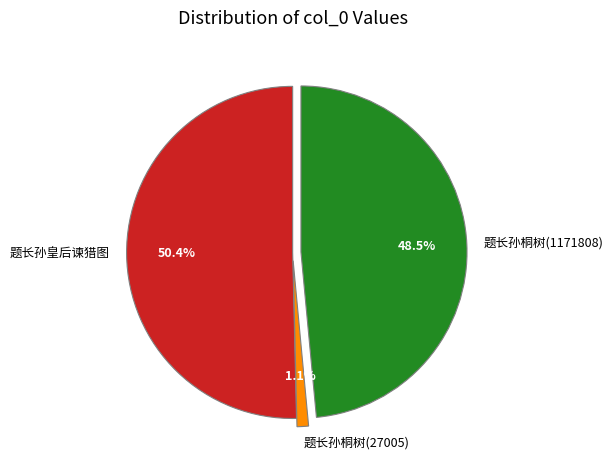

How many slices are in this pie chart?

3